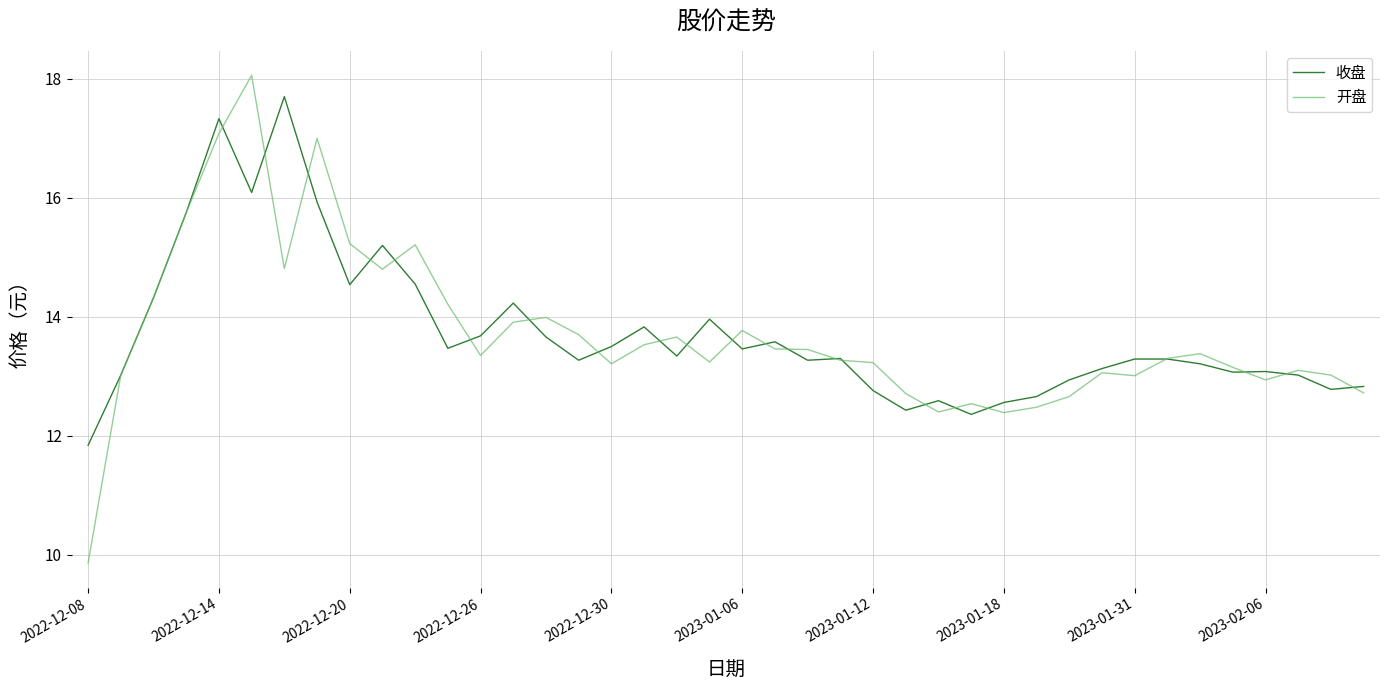

True or false: 开盘 and 收盘 cross at least once.

True